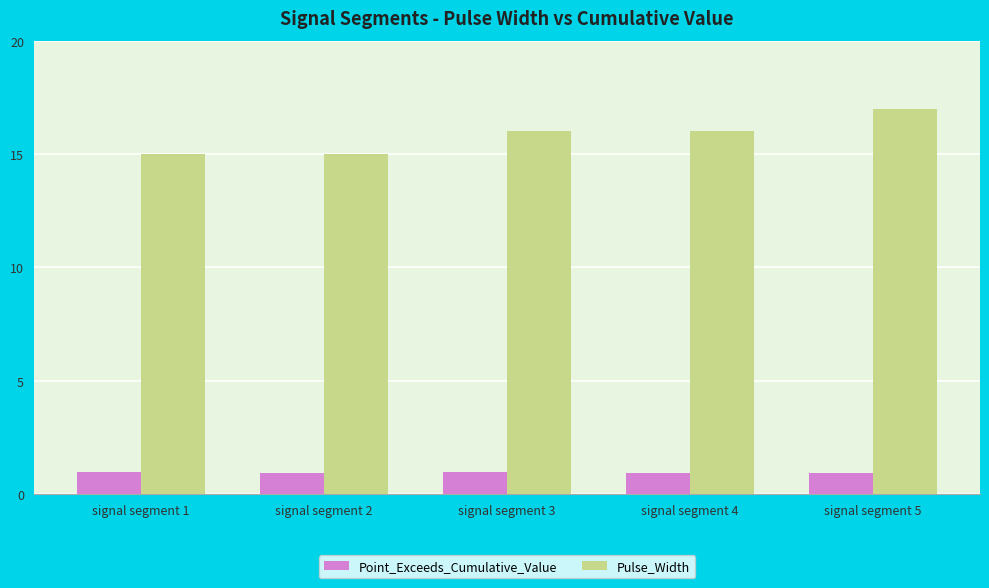

How many bars are there in total?

10